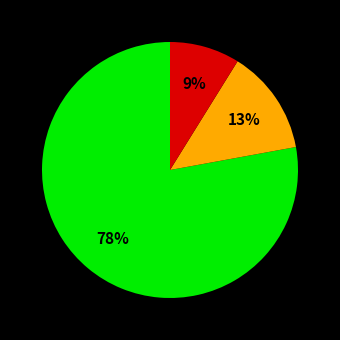

Count the number of slices in the pie.

3